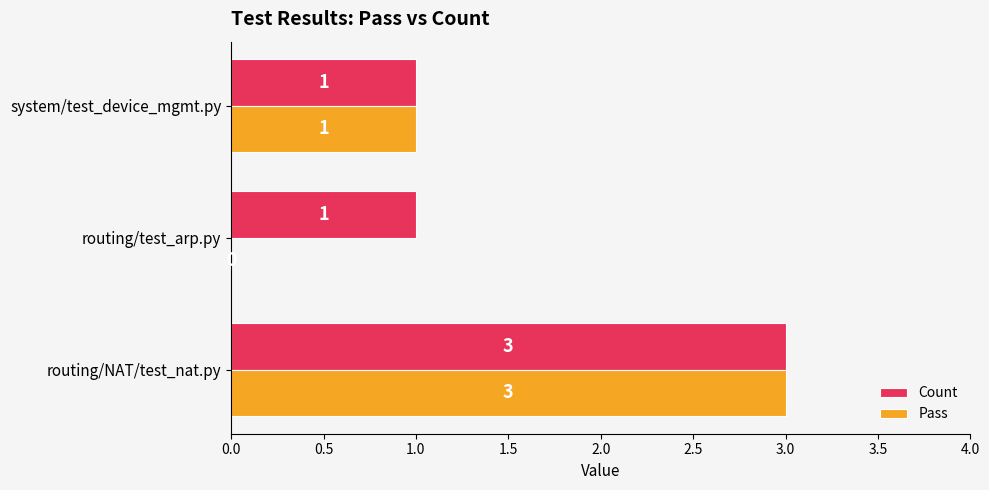

How many Pass values are between 0 and 3?

3